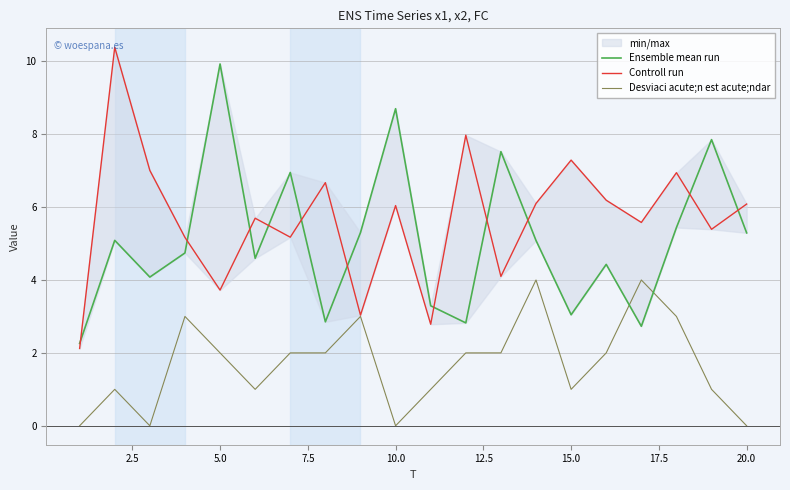

The Desviaci acute;n est acute;ndar series shows 2 at 15.0. True or false?

False